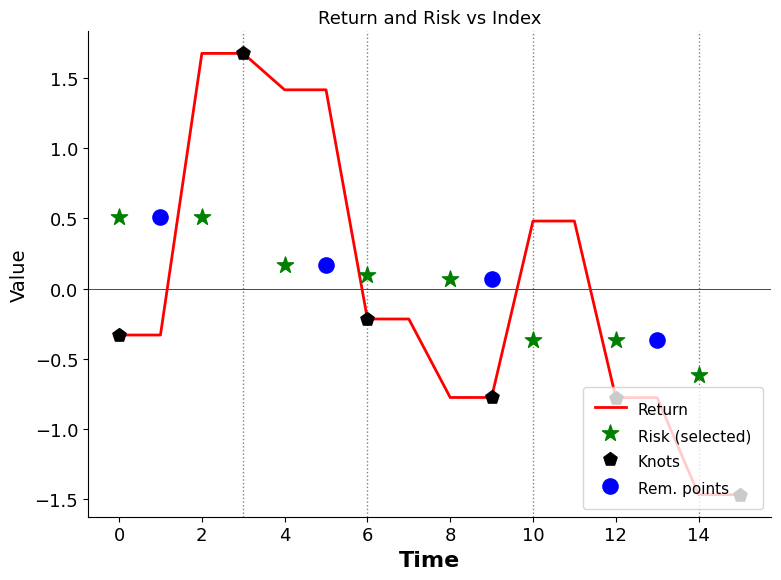

Which has a higher value, 8 or 9?

9